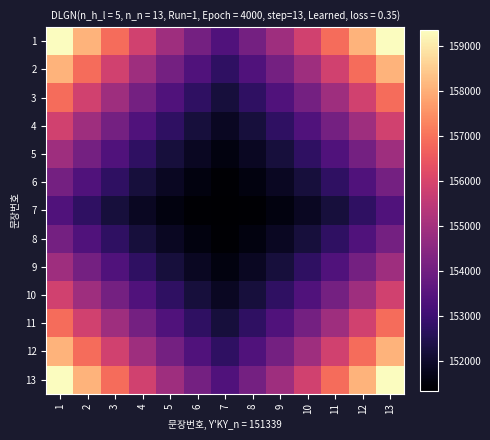

How many series are shown in this chart?

13